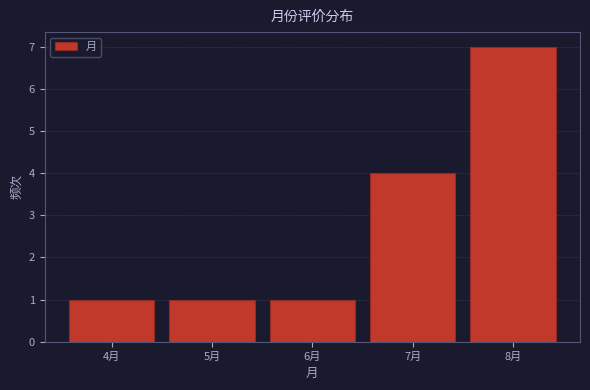

Reading left to right, transcribe this chart: for each bar, give the range it covers on the x-axis and its height. The values are not printed on the chart, so give them approximately, as read against the axis.

3.5 to 4.5: 1
4.5 to 5.5: 1
5.5 to 6.5: 1
6.5 to 7.5: 4
7.5 to 8.5: 7